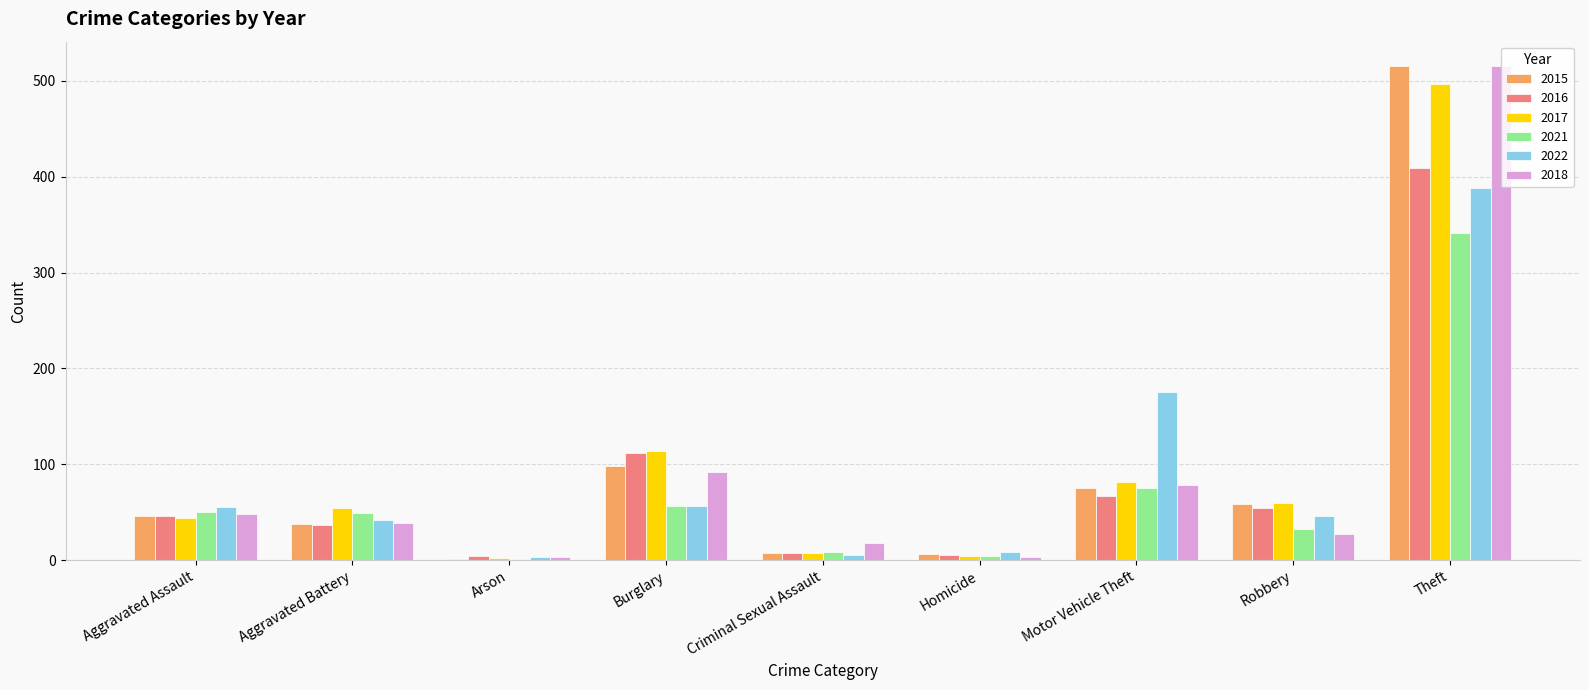

Which category has the highest value across all series?

Theft